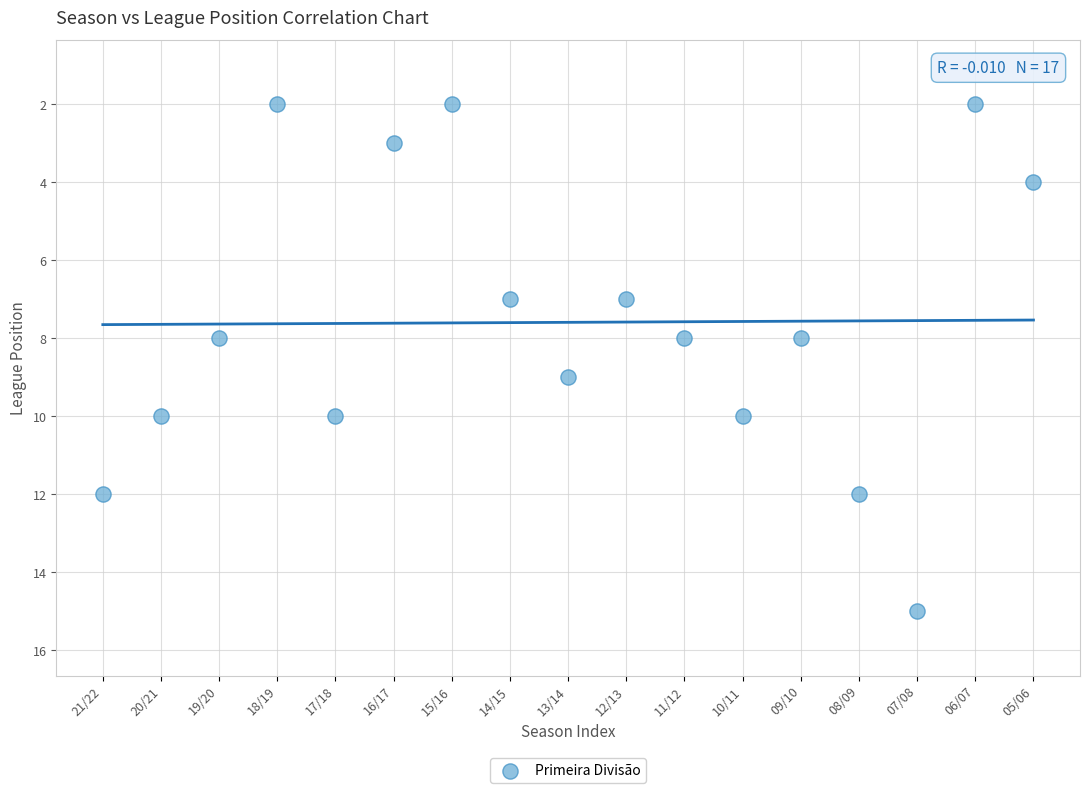

What is the range of Y values (max minus min)?

13